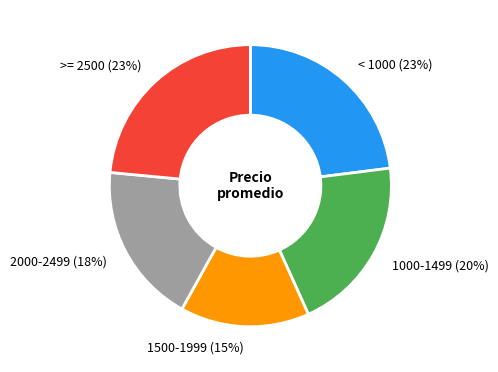

To the nearest percent, what is the average slice percentage?

20%